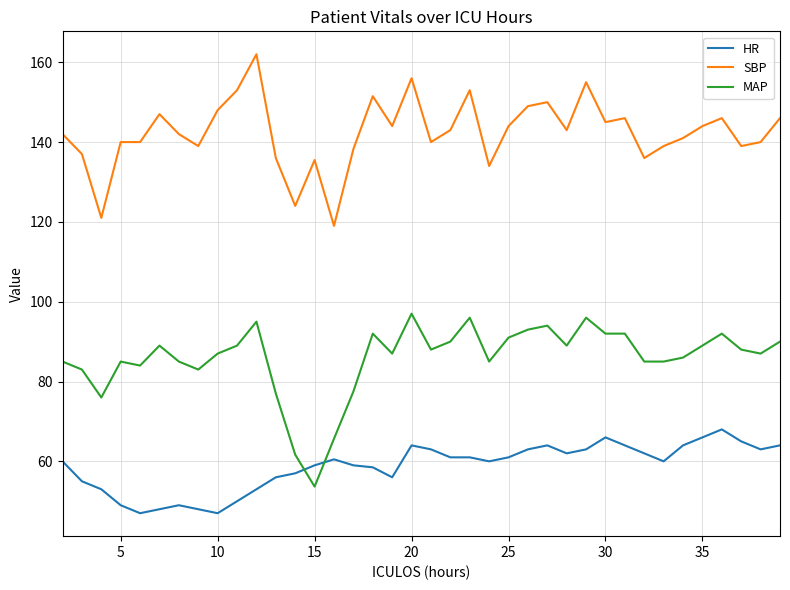

How many intersections are there between MAP and HR?

2